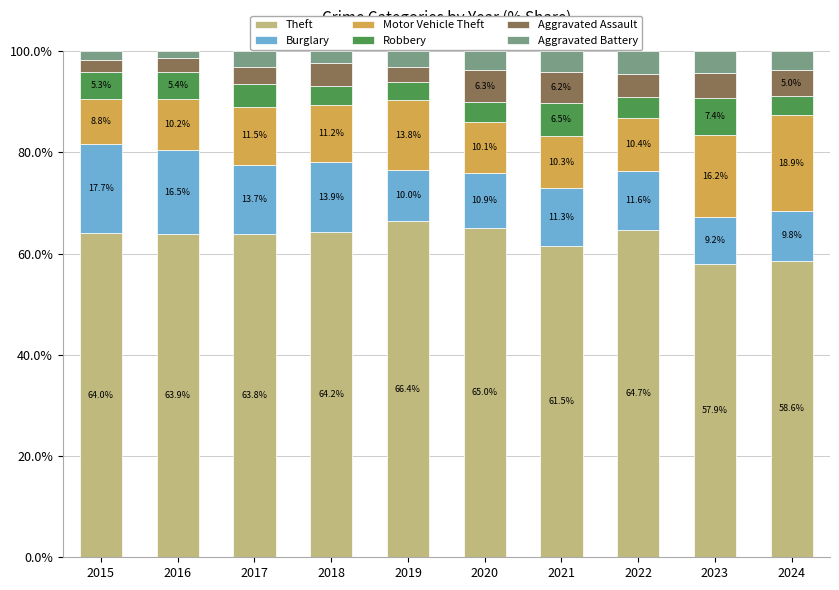

At which label does Theft first exceed 64?

2015